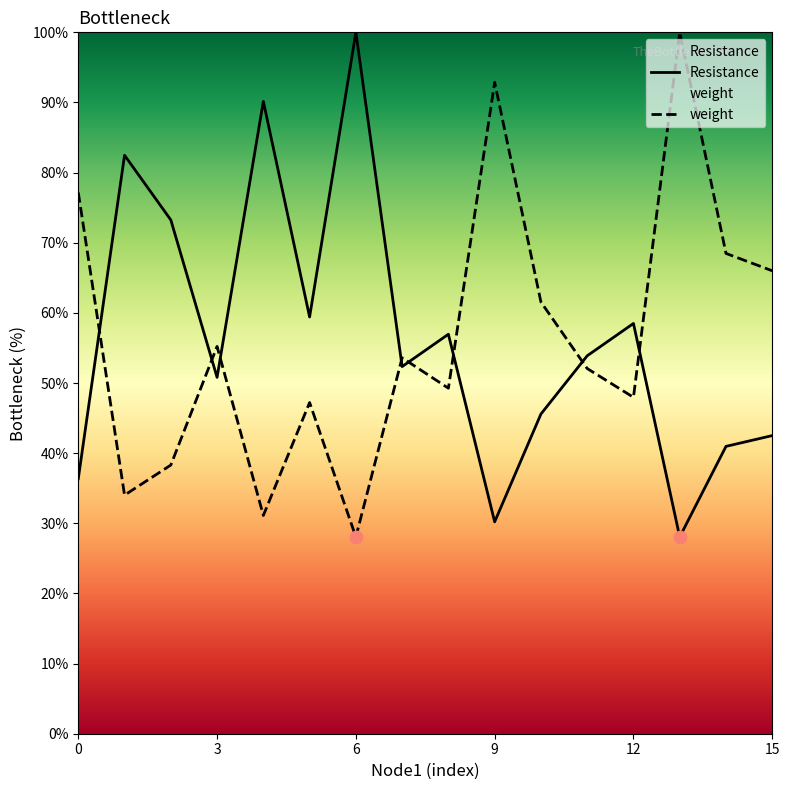

Which series has the largest total across all categories?

weight